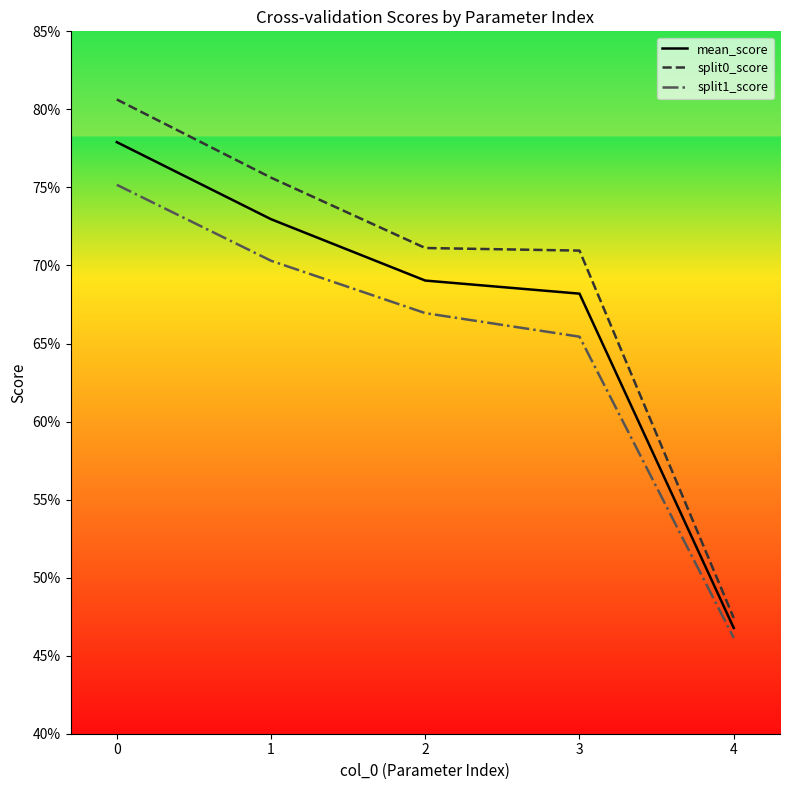

Which series changed the most between 2 and 3?

split1_score